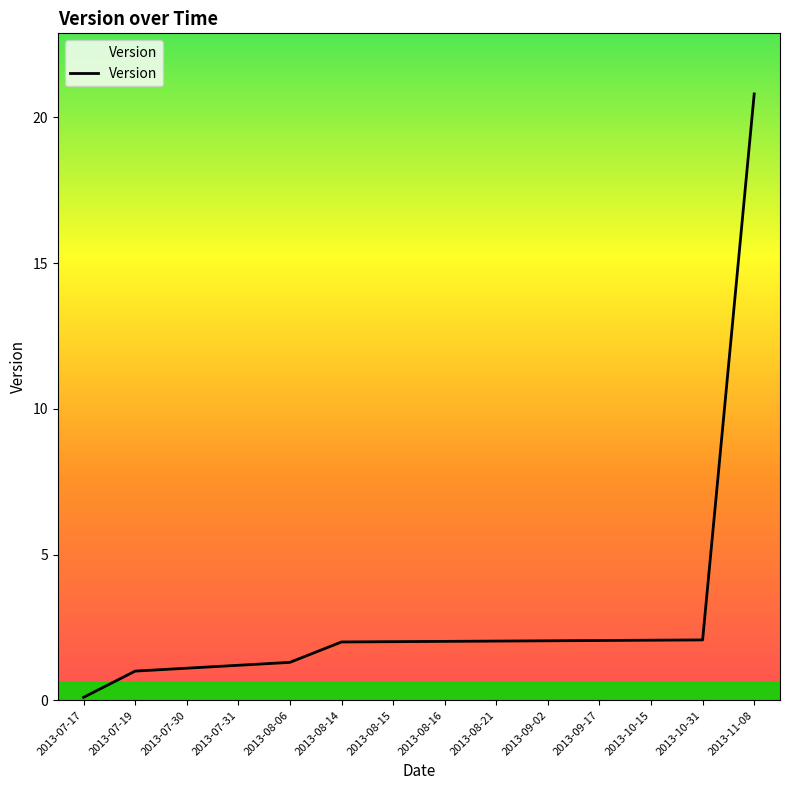

Does the chart have visible grid lines?

No